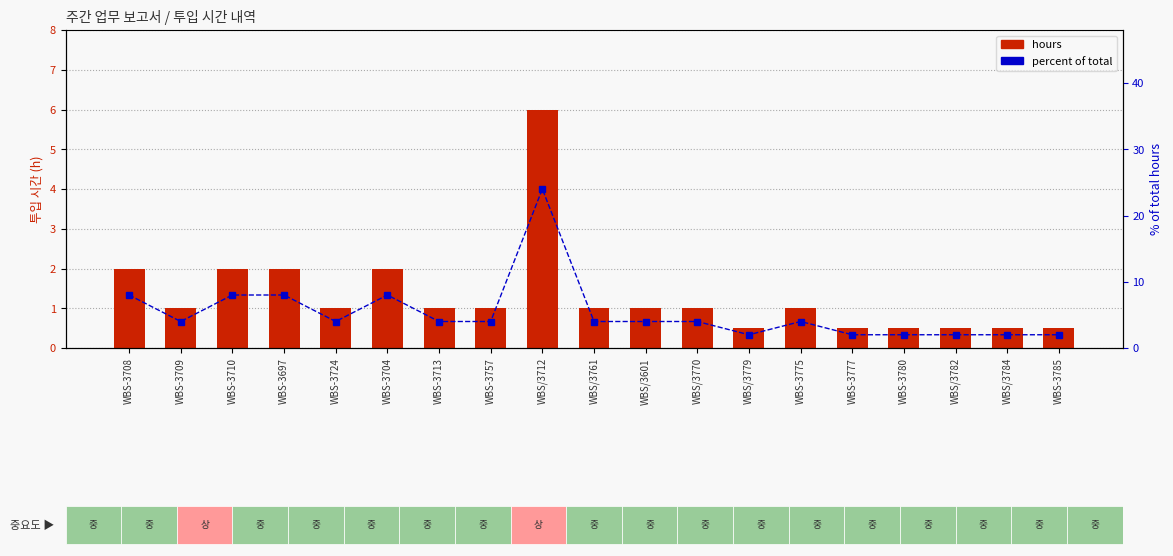

What is the spread (max minus min) of values at WBS-3697?

6.0